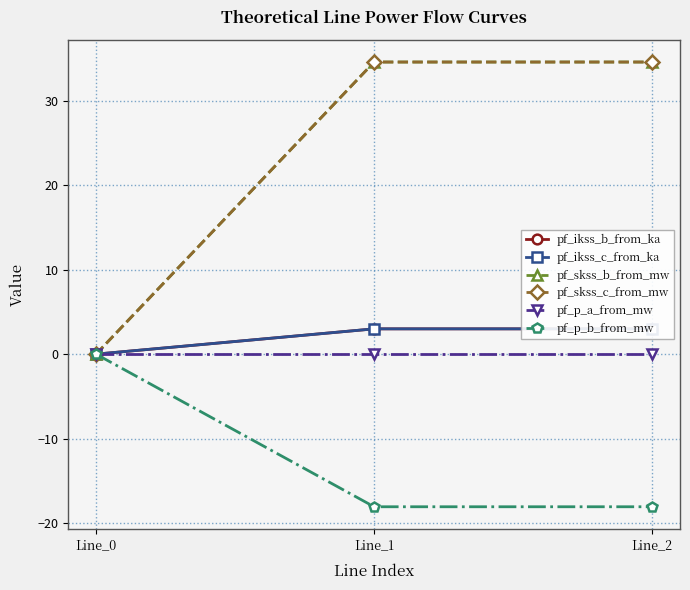

Is this an area chart (filled region under the line)?

No